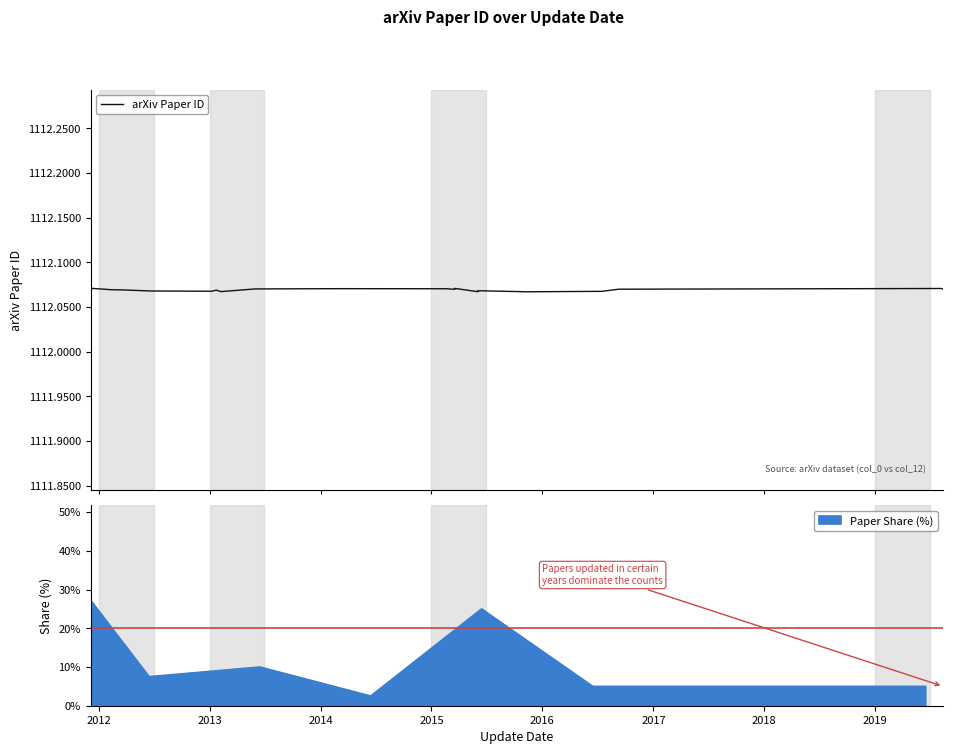

True or false: the data shows 1112.1 at 2014.

True